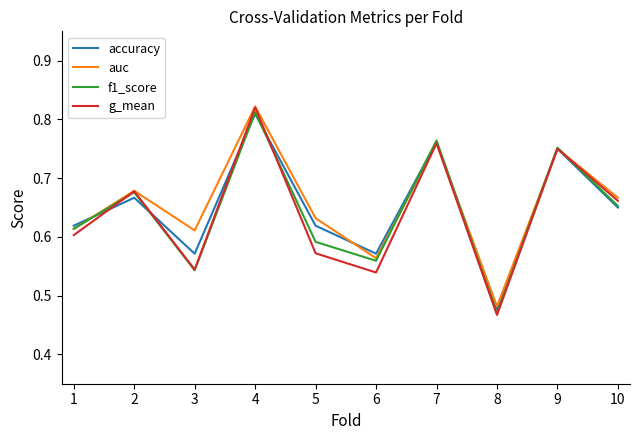

Rank the categories by f1_score value from highest to lowest.

4, 7, 9, 2, 10, 1, 5, 6, 3, 8